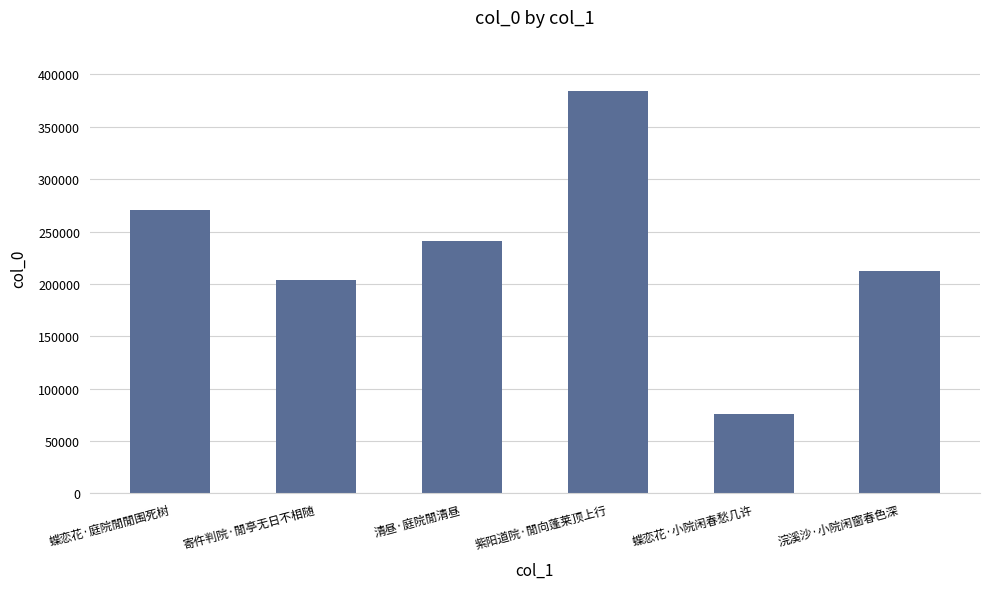

True or false: the data shows 316650 at 清昼·庭院閒清昼.

False